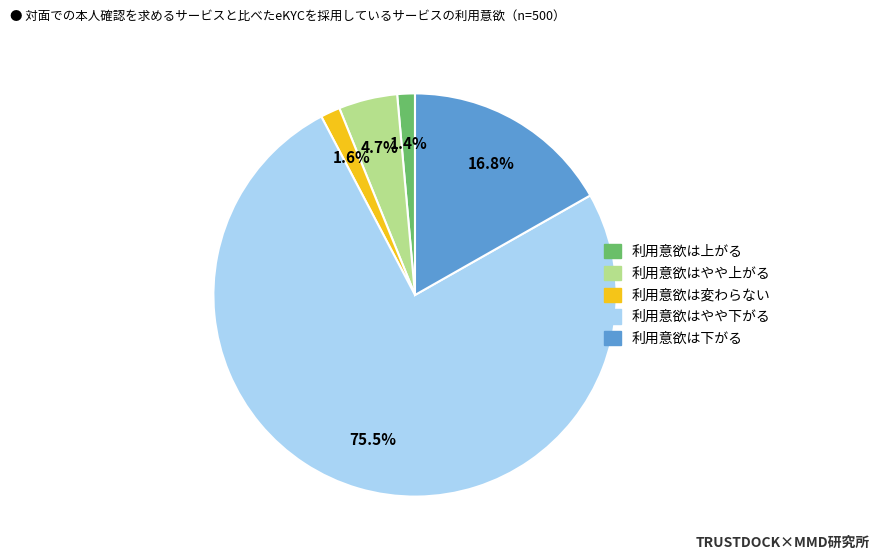

Does any single category account for the majority?

Yes